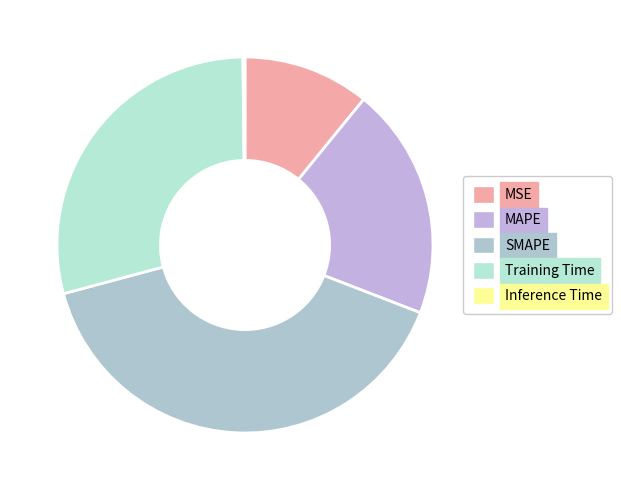

To the nearest percent, what percentage of the pie is SMAPE?

40%